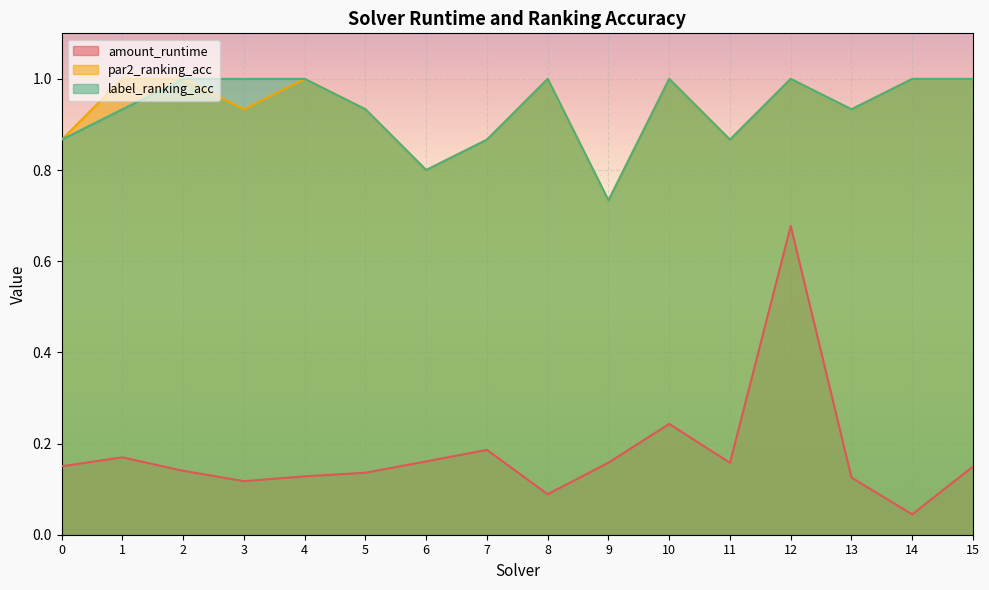

What is the value of the par2_ranking_acc point at the 3rd from the left?

1.0